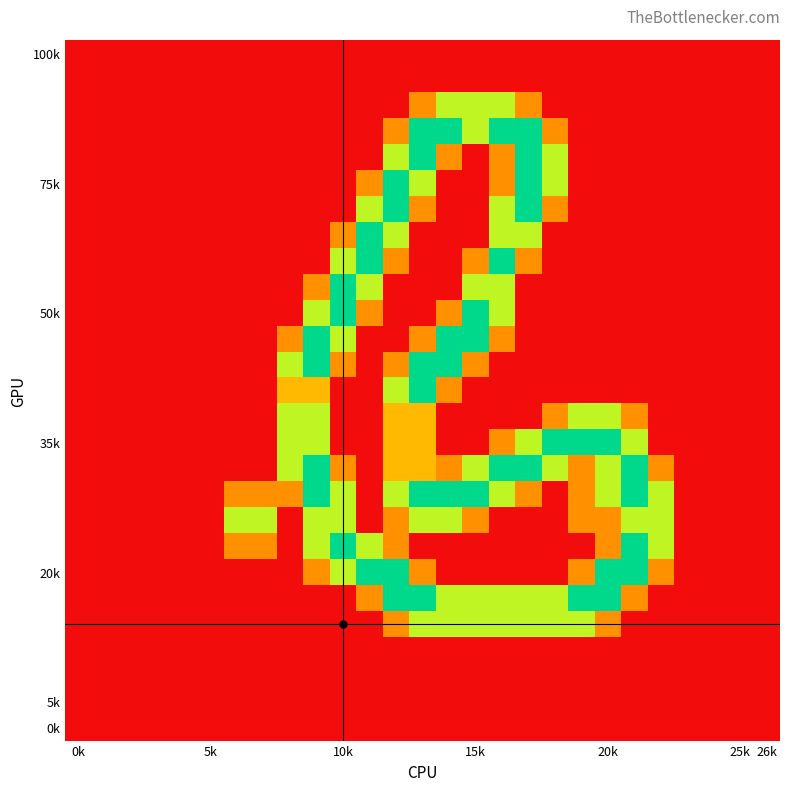

What is the greatest value displayed?

2.0